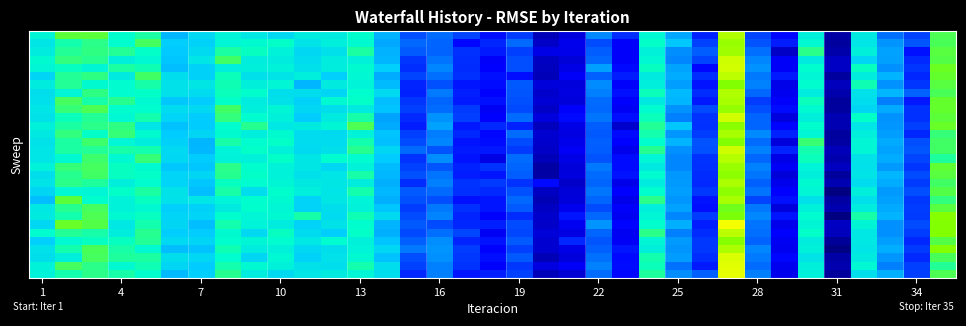

Reading left to right, transcribe all the data shown in this chart.

row_0: 10955.2	11232.5	11236.5	11013.7	11081.3	10573.0	10763.9	10944.3	10859.7	10765.4	10889.0	10877.0	11018.9	10551.8	10150.0	10257.6	10115.4	9911.8	10087.5	9549.6	9724.3	10367.3	10025.4	10972.3	10498.0	9988.9	11420.5	10115.2	9887.3	10917.9	9463.6	10870.3	10269.4	10103.1	11199.0
row_1: 10846.1	11060.0	11118.7	11008.9	11179.1	10691.1	10713.1	10962.1	10990.2	11025.5	10835.1	10912.0	10992.6	10515.5	10243.1	10228.2	9891.9	10008.8	10252.7	9614.0	9785.4	10143.7	9851.3	11026.9	10654.2	10105.3	11371.4	10170.5	9969.5	10977.2	9439.0	10843.9	10423.6	10181.5	11191.9
row_2: 10892.4	11099.9	11126.3	11101.2	11024.4	10662.9	10776.0	11081.0	11030.9	10939.4	10752.7	10812.7	11082.5	10556.2	10192.0	10219.1	10043.8	9964.4	10093.3	9762.6	9776.5	10200.8	9853.9	10922.3	10394.1	10206.6	11390.0	10265.4	9621.6	11116.3	9489.3	10915.5	10484.9	9926.8	11224.8
row_3: 10993.4	11129.8	11106.6	10917.3	10968.1	10650.3	10846.1	11173.6	10901.7	10886.1	10785.4	10891.7	10923.1	10578.2	10055.5	10282.0	10036.0	9851.3	10148.8	9598.5	9695.4	10241.0	9855.4	10967.9	10359.7	10109.8	11484.0	10361.0	9846.2	10878.7	9608.1	10739.4	10477.8	10013.0	11215.4
row_4: 10963.5	11034.1	10952.0	11077.5	11050.3	10610.5	10705.5	10912.4	10921.5	10936.5	10804.7	10896.4	10986.1	10698.0	10028.7	10357.7	10024.5	9869.2	10146.9	9581.1	9759.1	10474.2	9897.0	11031.4	10489.6	9886.6	11497.2	10412.8	9839.9	11010.0	9604.4	11031.7	10400.0	10063.7	11272.1
row_5: 10735.9	11097.4	11123.9	10880.9	11166.7	10788.6	10705.5	11046.5	10813.3	10839.8	10908.9	10701.1	10970.8	10527.8	10111.6	10267.0	10044.5	9925.1	9914.5	9551.9	9841.8	10210.7	9966.2	10879.7	10533.2	10028.2	11447.5	10300.9	9961.9	10960.6	9439.5	10900.4	10568.9	10007.7	11252.2
row_6: 10890.1	11097.2	10992.3	11001.4	11072.5	10816.1	10850.5	11054.9	10921.0	10959.9	10578.1	10881.1	10946.8	10605.8	9992.6	10154.5	9941.2	9904.9	10182.0	9706.5	9719.7	10380.7	9865.4	10913.0	10462.7	9937.4	11326.4	10335.9	9771.1	11009.1	9569.5	11052.4	10407.6	10057.7	11227.1
row_7: 10802.0	10956.9	11129.3	10999.1	11021.4	10817.8	10785.6	11046.3	11018.3	10804.5	10787.7	10733.0	11011.2	10774.5	9985.7	10314.9	9975.5	9869.4	10180.9	9642.8	9737.9	10326.3	9926.2	11040.4	10595.1	10023.0	11425.2	10240.6	9807.9	10887.3	9500.7	10813.7	10574.5	10218.7	11184.1
row_8: 10805.9	11178.6	11067.7	11108.1	10978.5	10660.0	10686.7	11027.0	10892.5	10815.9	10713.5	10984.5	11026.1	10612.0	10062.7	10232.8	9956.6	9921.2	10156.2	9677.5	9705.1	10255.4	9858.6	10870.7	10572.5	9954.1	11409.6	10086.1	9850.4	11042.8	9425.2	10791.2	10322.8	9955.7	11255.1
row_9: 10847.0	11145.3	11199.1	11016.8	11004.1	10782.0	10767.6	11172.1	10921.4	10957.7	10759.1	10801.1	10880.3	10641.6	10092.9	10260.8	10081.1	9829.0	10134.7	9618.6	9865.2	10236.2	9820.3	11000.1	10410.1	10130.5	11360.7	10146.6	9908.1	10991.7	9436.4	10741.5	10517.1	10039.6	11248.1
row_10: 10825.6	11047.2	11097.5	10968.8	11065.8	10728.4	10687.1	11137.2	10997.7	10928.4	10686.9	10883.5	11068.9	10496.7	10017.2	10413.6	10099.0	9872.8	10257.0	9717.8	9899.9	10293.5	9918.0	11047.9	10333.1	10046.9	11493.3	10231.1	9726.3	10921.1	9522.3	11026.0	10412.8	10042.3	11233.2
row_11: 10930.5	11083.5	11113.5	11127.7	10846.8	10629.7	10687.0	11006.9	11106.6	10867.3	10885.3	10952.2	11197.6	10515.9	9971.6	10483.1	9953.7	10013.9	9983.9	9573.7	9766.0	10206.7	9644.9	11100.3	10645.0	10037.8	11340.7	10229.9	9880.3	11015.8	9516.5	10841.6	10432.6	10093.3	11263.7
row_12: 10875.0	11137.7	11026.3	11146.7	10993.4	10670.1	10743.6	10992.0	10905.8	10994.0	10781.3	10775.1	10936.0	10637.4	10098.3	10321.7	10004.7	9889.2	10261.4	9666.6	9740.5	10187.9	9899.3	11064.3	10433.7	10088.0	11402.8	10372.6	9991.7	10958.9	9435.0	10911.5	10463.6	10002.7	11143.5
row_13: 10823.9	11076.3	11163.8	10962.7	10903.5	10710.9	10571.1	11073.4	10997.7	11022.8	10780.6	10780.9	11062.4	10619.0	10140.8	10353.3	9929.1	9903.6	10138.3	9647.8	9782.2	10210.1	9869.7	11014.7	10566.7	10170.0	11319.9	10257.0	9717.1	11152.6	9456.4	10966.2	10518.8	10145.9	11168.1
row_14: 10849.6	11077.8	11097.9	11073.2	11064.3	10761.6	10586.2	10947.1	11023.3	10925.2	10773.2	10807.9	11110.8	10742.6	10247.3	10164.8	9956.7	9955.7	10079.8	9618.7	9836.9	10207.7	9789.4	11103.8	10407.0	10163.1	11483.0	10335.5	9995.2	11065.2	9560.6	10965.7	10487.7	10176.1	11171.7
row_15: 10840.8	10981.0	11162.0	10982.0	11144.7	10750.9	10679.2	10937.5	10930.2	11025.5	10850.9	10994.8	10995.0	10669.4	10054.0	10390.9	9932.1	9750.6	10261.4	9550.2	9763.3	10168.4	9904.4	10960.7	10357.2	10047.7	11430.4	10237.8	9761.4	11041.8	9513.1	10827.3	10527.9	10111.7	11090.4
row_16: 10933.6	11141.6	11177.3	11030.8	10993.5	10656.2	10643.2	11112.5	11014.7	10931.9	10854.0	10756.2	10933.5	10598.2	10106.3	10174.3	9987.5	10051.9	10230.5	9456.1	9707.3	10299.0	9907.2	10874.9	10355.6	10037.7	11371.9	10342.3	9838.1	10947.0	9589.8	10815.4	10447.0	10057.9	11245.9
row_17: 10797.7	11107.1	11174.6	11038.4	11024.3	10729.7	10749.3	11110.2	11022.7	10937.2	10806.2	10843.9	11075.1	10587.7	10155.5	10288.6	9970.9	9946.3	10203.4	9462.5	9721.4	10253.8	9932.6	11002.7	10442.3	10021.0	11348.3	10297.5	9707.8	10921.1	9424.6	10831.8	10577.8	10140.9	11223.9
row_18: 10839.2	11119.2	11093.4	10915.8	11002.5	10725.7	10651.6	11039.2	10997.8	10953.4	10873.1	10853.1	10895.5	10544.4	10021.2	10332.4	10054.3	10073.7	10047.4	9895.0	9625.2	10235.6	9777.0	10893.2	10447.6	10013.5	11416.6	10212.1	9790.2	10987.8	9525.2	10782.9	10529.4	10079.7	11174.3
row_19: 10745.8	10975.1	10961.0	11022.9	11079.2	10829.5	10611.2	11075.2	10792.2	11017.6	10906.9	10846.2	11060.0	10586.6	10195.7	10253.0	10037.0	10017.1	10162.3	9602.2	9699.1	10296.8	9873.6	11005.1	10469.1	10069.1	11355.4	10286.9	9867.2	10965.6	9292.1	10920.1	10446.5	10149.0	11216.0
row_20: 10609.9	11229.3	11018.6	10932.9	11037.9	10817.4	10841.5	10946.9	11011.5	10992.6	10718.1	10850.4	10941.3	10547.1	10155.0	10151.2	9926.0	9946.7	10243.7	9546.4	9710.2	10229.9	9775.5	11113.0	10431.1	9933.3	11407.8	10115.6	9925.3	10812.6	9457.0	10808.9	10474.5	10072.5	11134.6
row_21: 10866.4	11109.6	11179.3	10938.7	10984.0	10697.0	10706.1	10880.0	11016.3	10962.6	10720.0	10803.3	10931.2	10646.5	10086.0	10300.8	10044.9	9939.5	10192.7	9600.7	9796.6	10140.3	9852.2	10911.4	10481.0	9913.6	11275.9	10306.4	9720.8	10927.2	9506.2	10891.0	10516.8	10090.7	11226.1
row_22: 10883.3	11066.3	11193.1	10981.2	11030.9	10728.7	10729.6	11009.4	10964.3	10979.9	11068.1	10778.6	11052.3	10769.6	10143.2	10348.8	9995.1	9862.5	10027.0	9643.1	9940.4	10243.9	9815.3	10966.0	10360.7	10084.0	11302.0	10364.0	9946.0	11000.5	9300.1	11070.4	10563.9	10081.2	11337.2
row_23: 10754.7	11259.6	11215.8	10859.1	11059.7	10742.3	10610.2	11057.9	10944.9	10892.5	10721.9	10827.7	11004.2	10564.5	10186.2	10138.8	10005.9	9977.0	10138.6	9628.5	9818.0	10425.1	9882.3	11021.2	10550.6	9972.4	11577.2	10286.7	9784.7	10952.5	9597.1	10952.6	10404.6	10141.8	11321.3
row_24: 10995.7	11093.6	11068.4	10899.7	11104.5	10694.2	10680.7	10990.2	10767.7	11031.7	10777.5	10688.0	11029.0	10546.9	10128.2	10269.8	10125.2	9827.5	10122.9	9700.0	9743.4	10231.6	9815.1	11114.4	10329.2	10023.3	11449.7	10265.8	9873.9	11023.9	9568.4	10864.3	10404.9	10088.3	11325.1
row_25: 10697.8	10981.2	11033.8	11036.4	11101.1	10768.5	10733.1	11010.3	10953.5	11003.0	10862.6	10999.9	10929.7	10638.7	10217.4	10392.9	9998.7	9930.7	10193.5	9663.0	10001.6	10178.5	9832.4	10952.7	10450.6	10068.2	11331.0	10221.7	9813.3	10902.9	9406.8	10863.3	10465.7	10005.9	11219.9
row_26: 10817.8	11064.8	11185.5	11069.4	10980.3	10614.5	10632.1	11055.4	10888.2	10929.1	10758.1	10797.1	10945.5	10759.1	10307.9	10424.0	10088.6	9868.9	10095.5	9662.6	9762.4	10214.1	9942.6	10918.8	10424.1	10071.0	11417.8	10357.0	9807.6	10923.4	9308.3	10845.3	10540.3	10079.3	11325.2
row_27: 10799.1	10914.2	11182.2	11086.0	11076.6	10802.8	10754.3	11011.0	10748.9	10970.8	10711.6	10816.6	10983.0	10631.6	10152.0	10401.4	10072.9	9919.5	10189.8	9545.7	9719.0	10274.4	9901.0	11064.1	10455.8	10035.4	11516.3	10309.9	9892.5	10832.7	9471.3	10884.8	10429.8	10017.2	11184.3
row_28: 10936.7	11181.2	11114.1	10980.7	11054.1	10747.3	10676.2	11060.3	10976.4	10928.9	10813.8	10795.6	11064.8	10792.1	10102.8	10326.6	10051.6	9865.1	10068.8	9735.6	9839.9	10339.0	9907.1	11044.0	10276.2	9960.4	11534.8	10257.9	9808.9	10914.1	9521.9	10969.3	10330.9	10091.2	11095.9
row_29: 10931.7	11063.9	11112.0	11073.6	11020.4	10596.4	10700.9	11109.3	10888.5	10777.4	10845.6	10882.4	10962.6	10793.6	10011.0	10330.1	9938.0	9981.7	10100.8	9560.2	9676.7	10255.7	9890.3	11085.7	10397.8	10212.8	11541.9	10331.3	9788.2	10930.1	9428.0	10799.8	10550.4	10096.4	11198.2